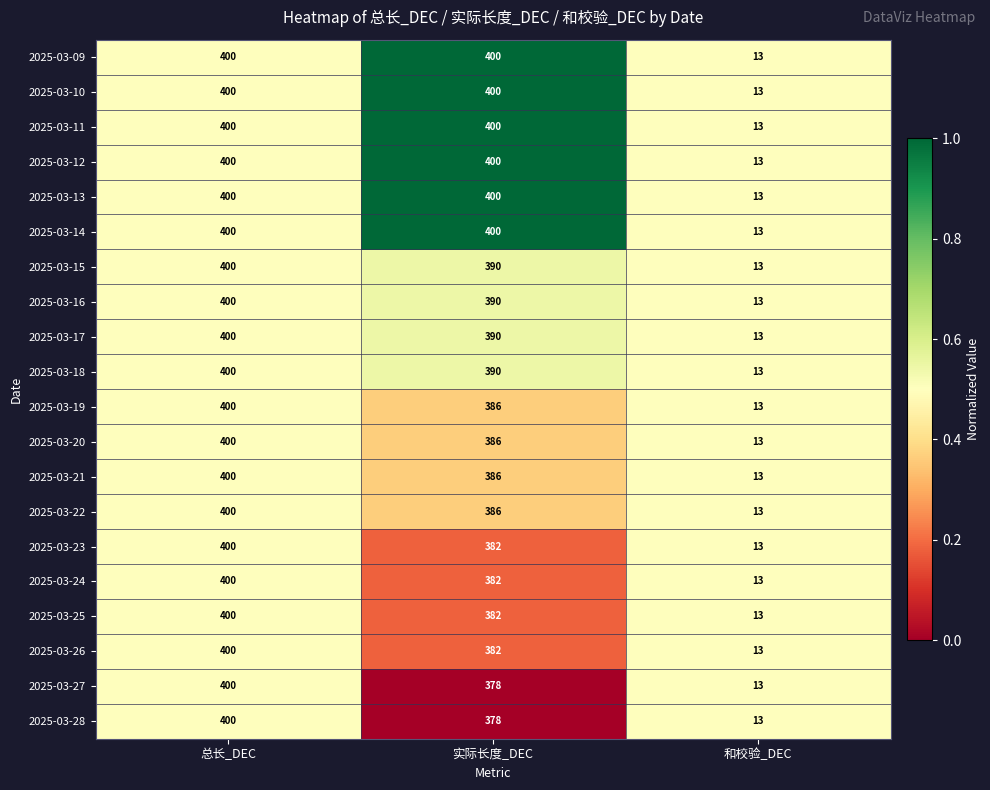

What is the total value across all series at 实际长度_DEC?

7788